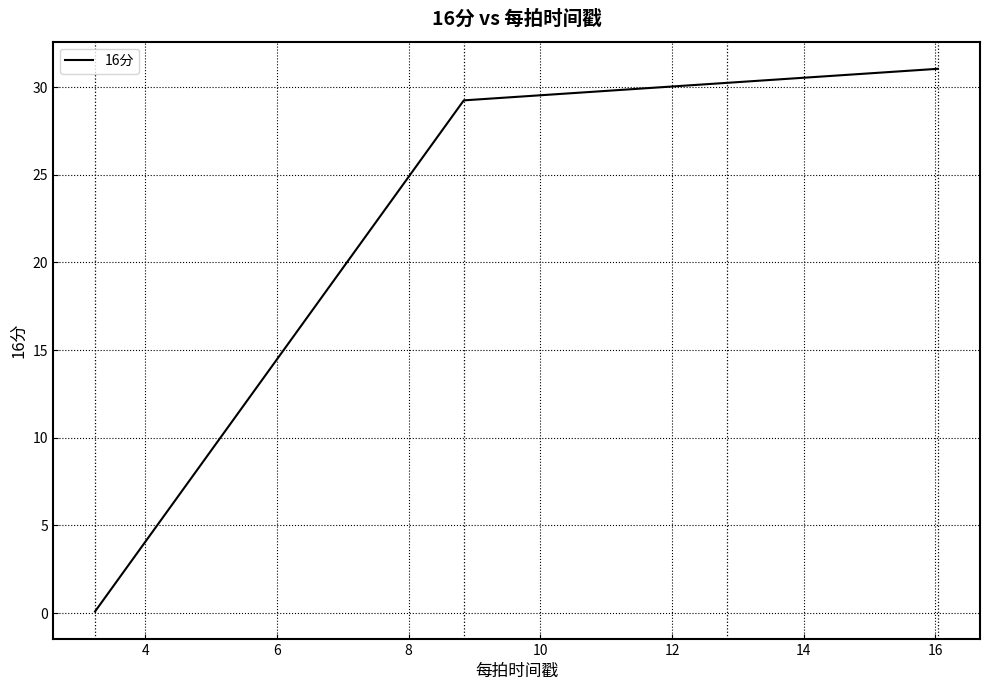

What is the greatest value displayed?

31.0